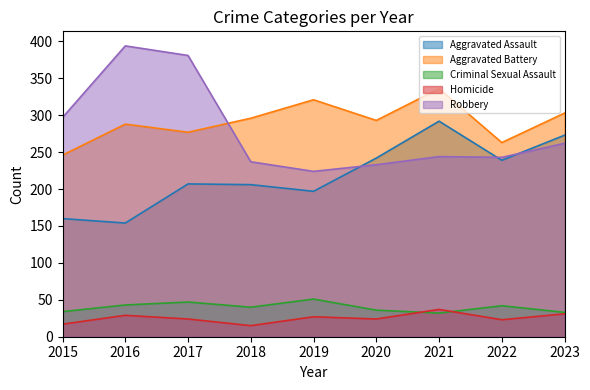

Is it true that Aggravated Battery equals 296 at 2018?

True